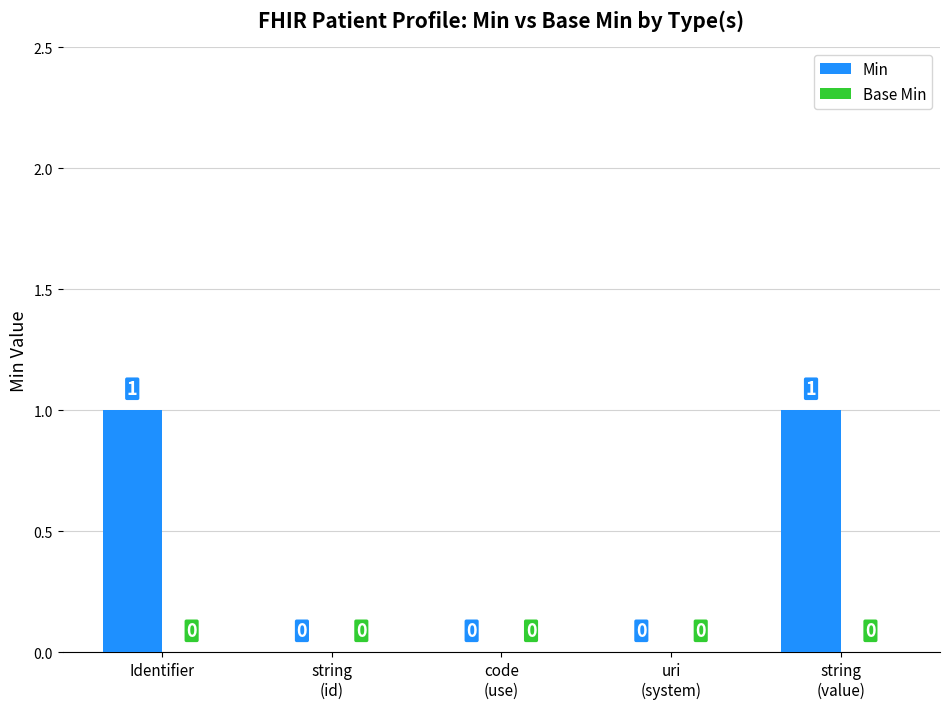

True or false: the data shows 1 at Identifier.

True